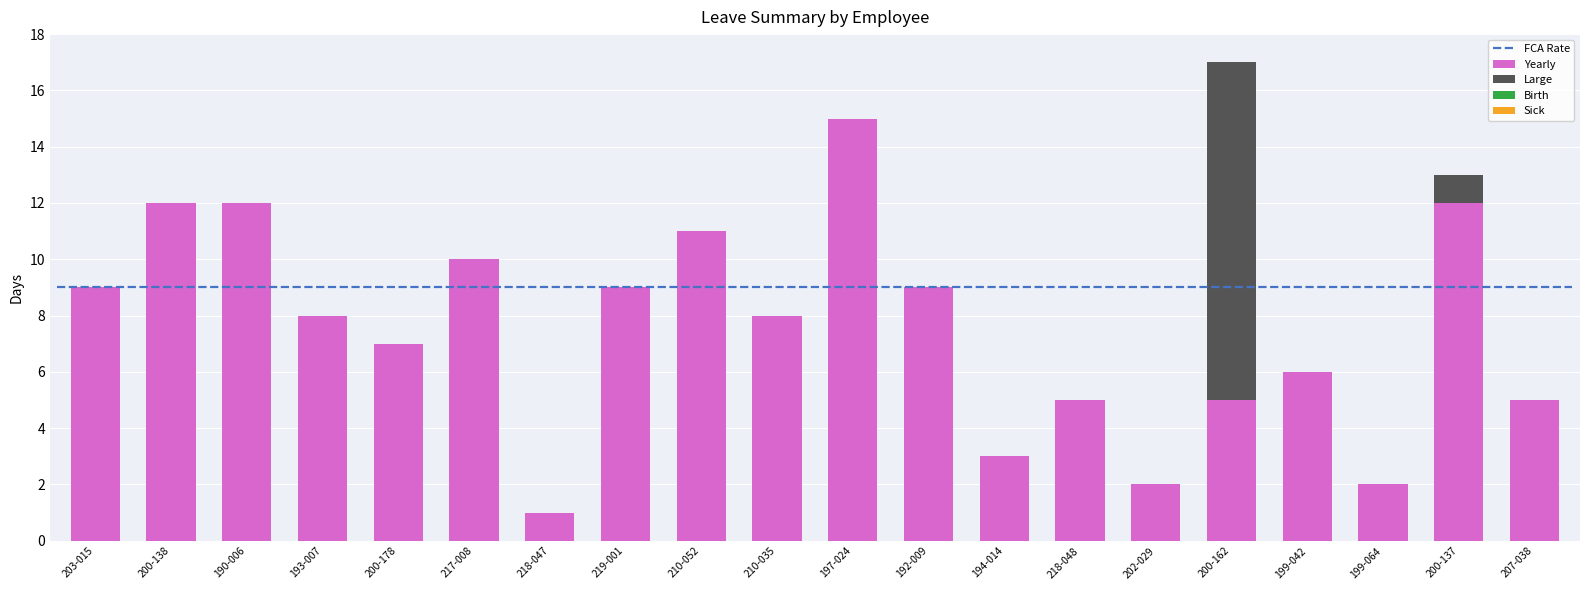

What is the maximum value for Yearly?

15